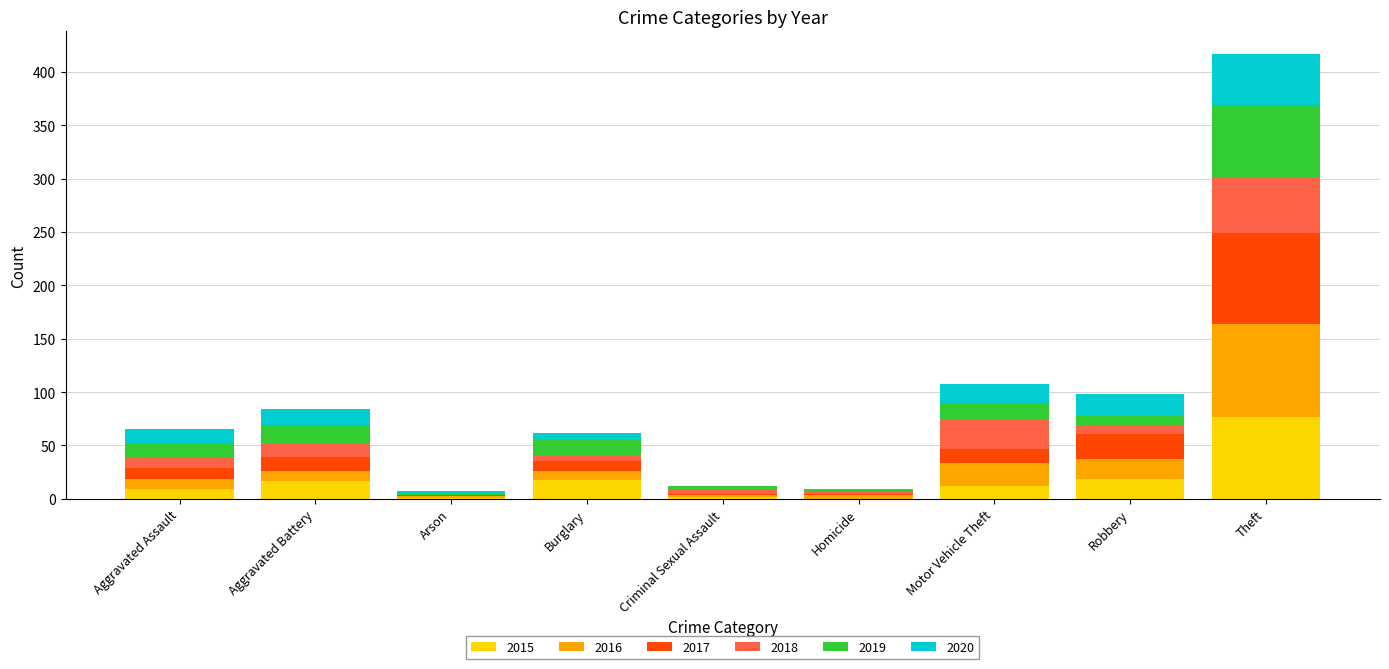

What are all the series names shown in the legend?

2015, 2016, 2017, 2018, 2019, 2020